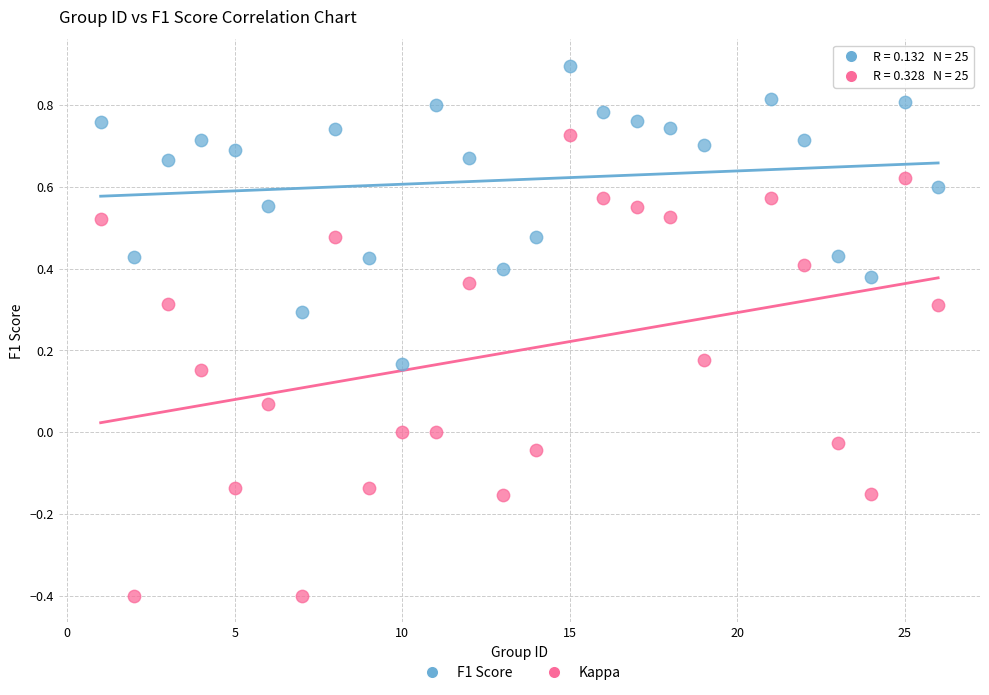

Which series has the largest Y range (max minus min)?

Kappa